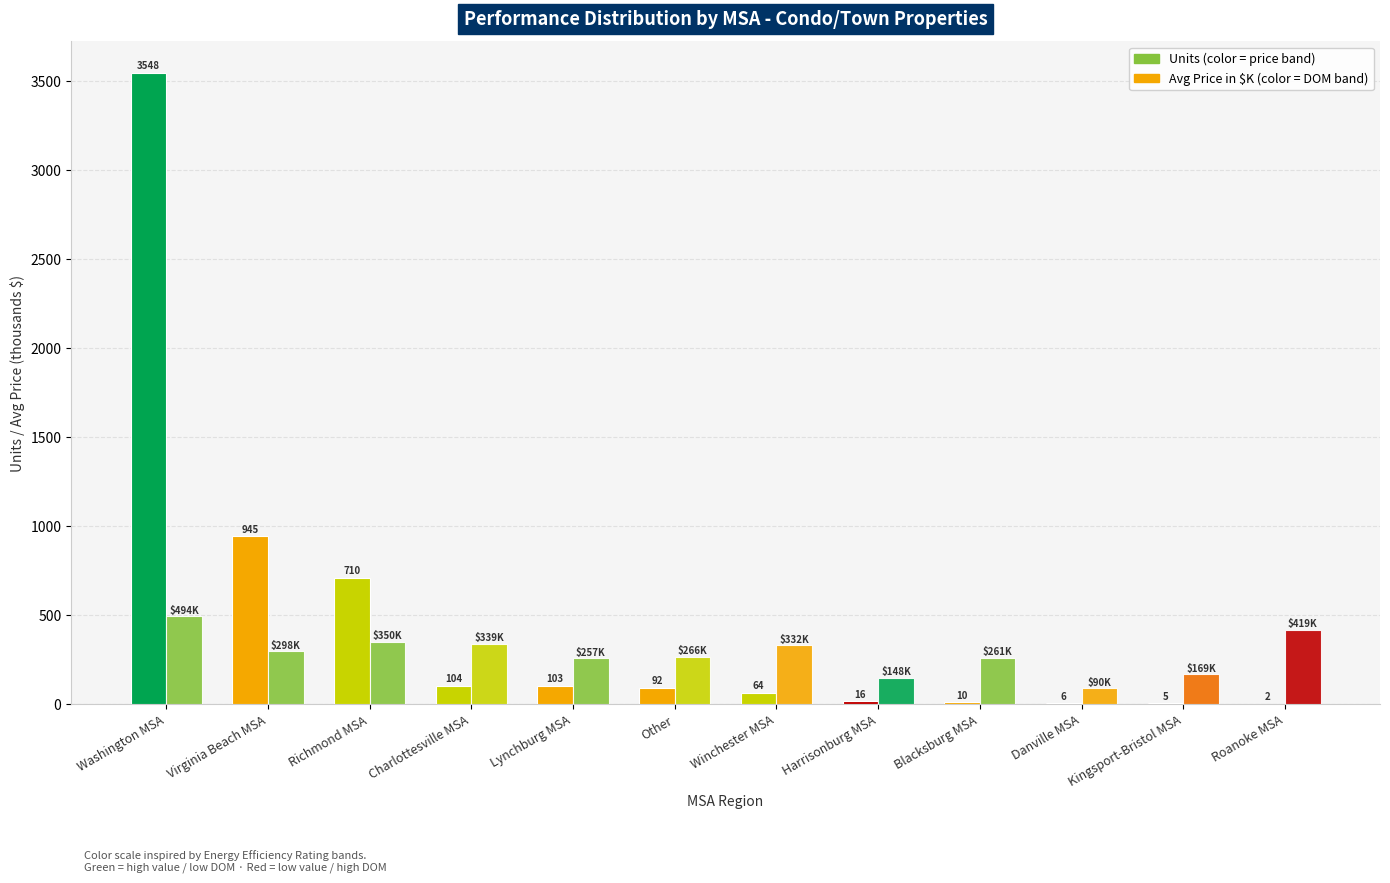

Which label corresponds to the largest value in the chart?

Washington MSA